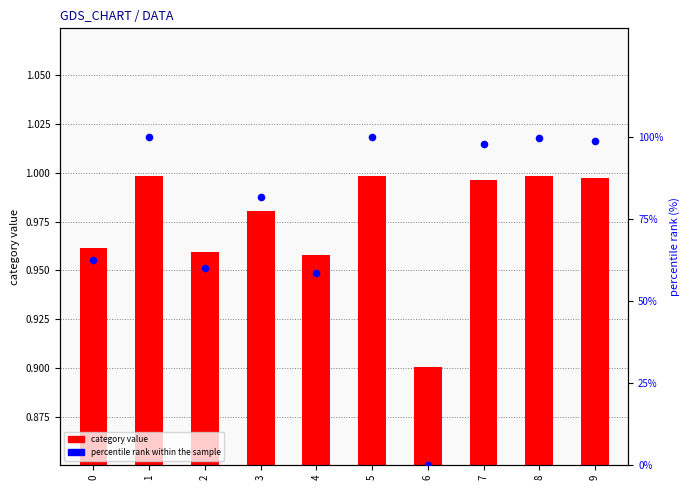

Which series has the largest Y range (max minus min)?

percentile rank within the sample